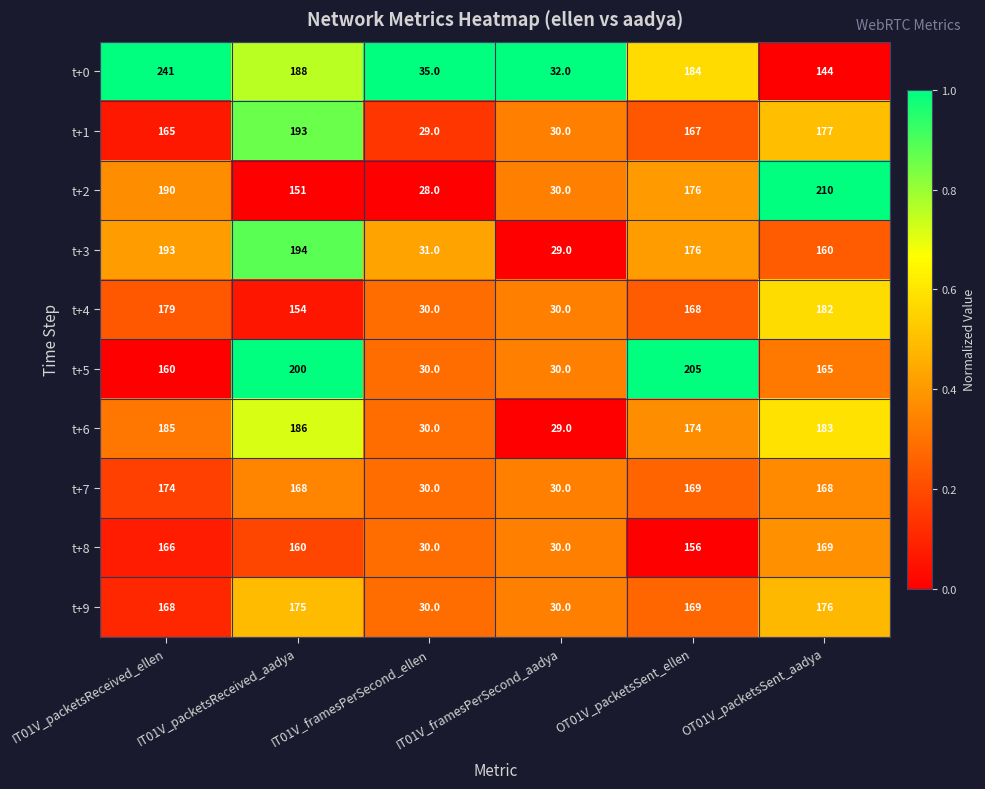

What is the sum of all t+8 values?

711